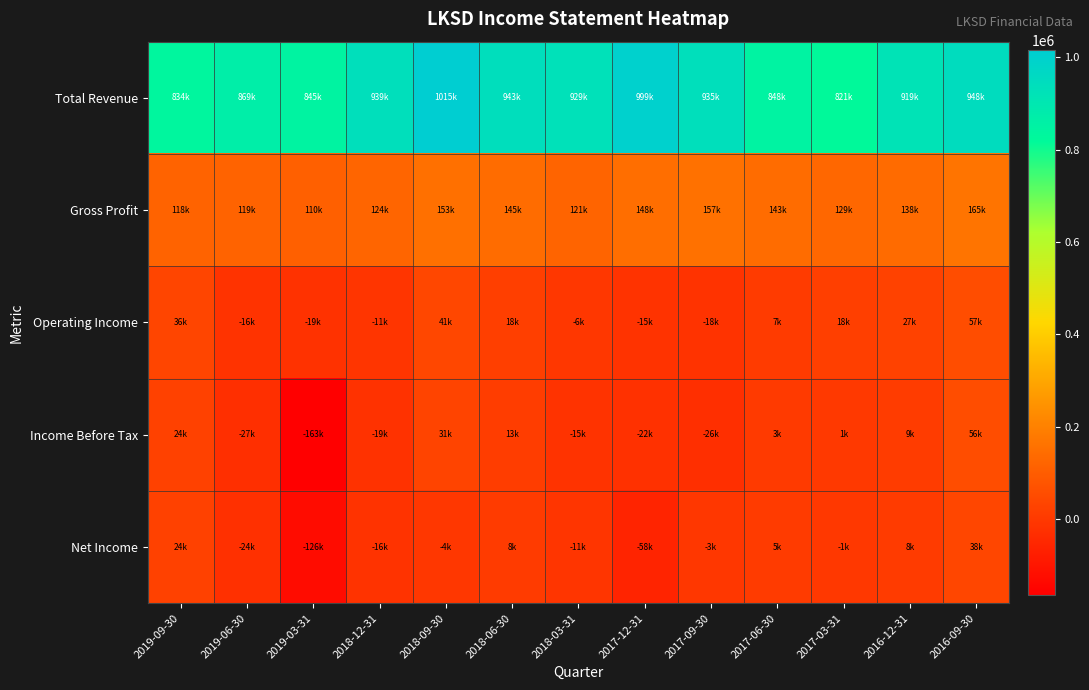

What is the greatest value displayed?

1015000